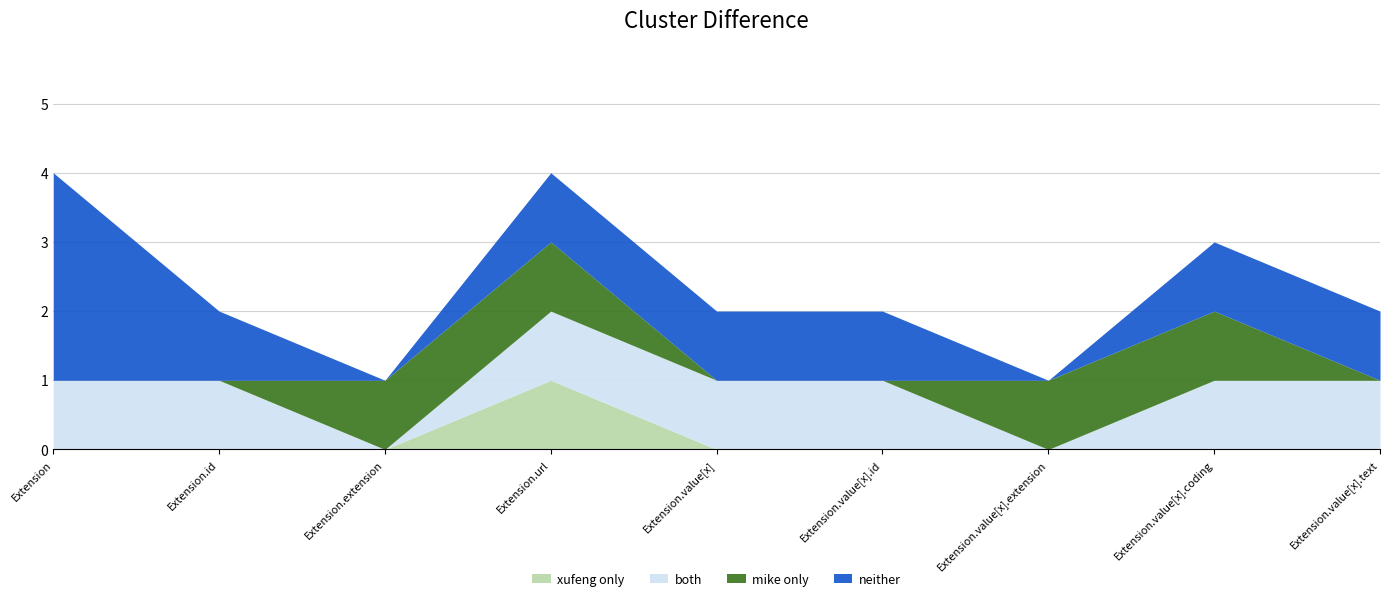

At Extension.value[x], list the series in order from largest to smallest.

both, neither, xufeng only, mike only